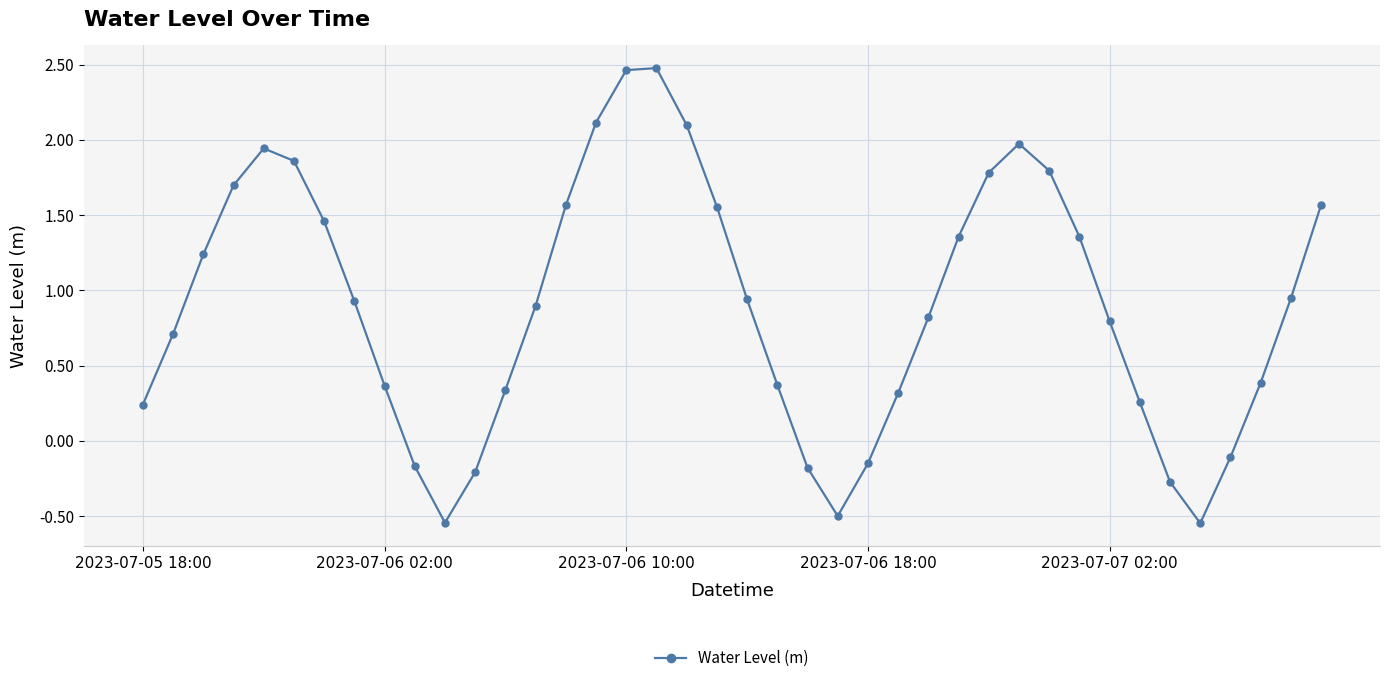

What is the value of the 33rd point from the left?

0.8